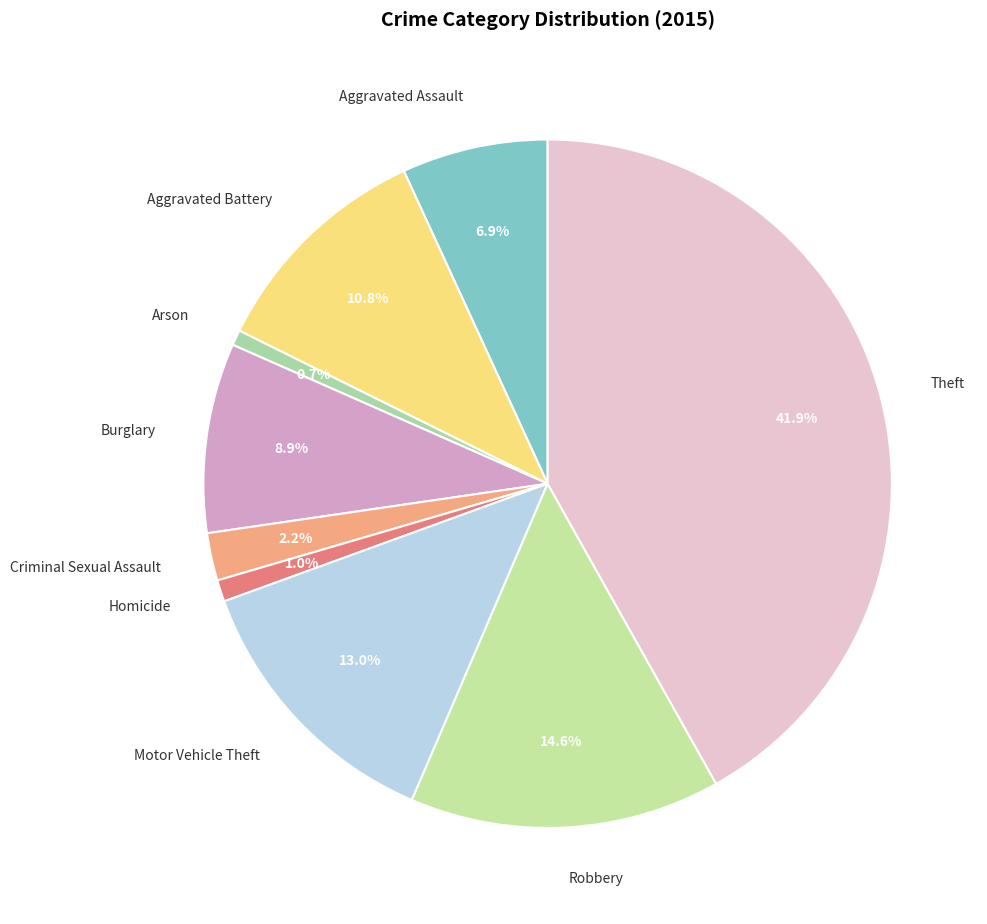

To the nearest percent, what percentage of the pie is Criminal Sexual Assault?

2%